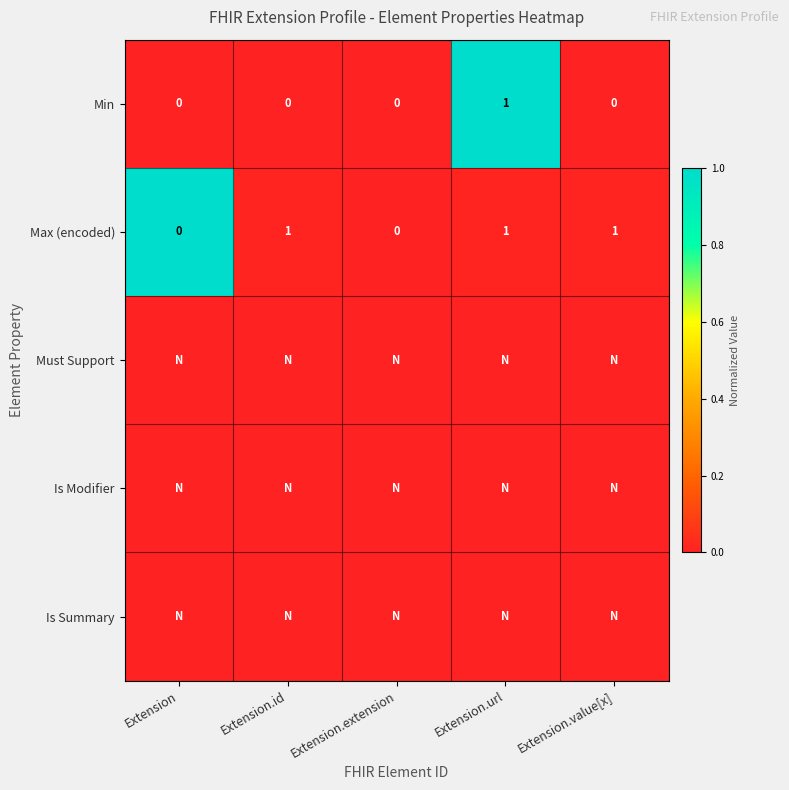

Between Extension.extension and Extension.id, which is larger?

Extension.extension